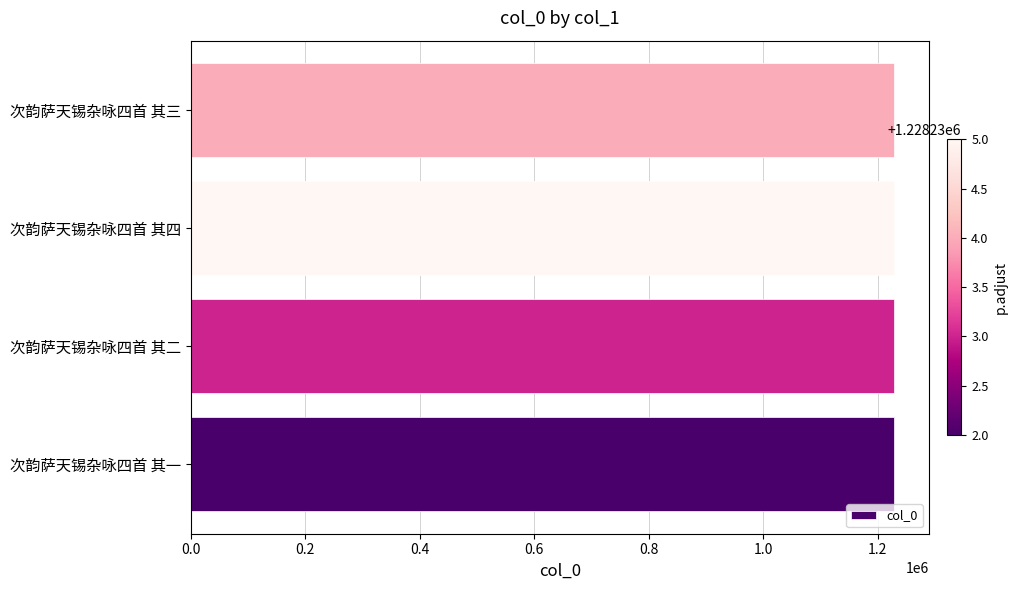

What is the sum of the values at 次韵萨天锡杂咏四首 其二 and 次韵萨天锡杂咏四首 其一?

2456465